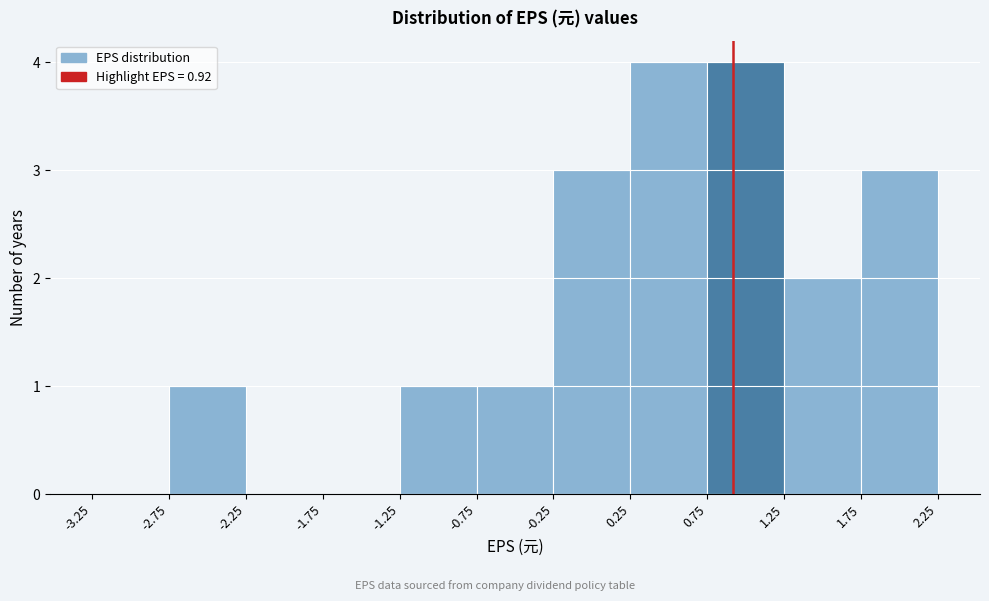

Reading left to right, transcribe this chart: for each bar, give the range it covers on the x-axis and its height. The values are not printed on the chart, so give them approximately, as read against the axis.

-3.25 to -2.75: 0
-2.75 to -2.25: 1
-2.25 to -1.75: 0
-1.75 to -1.25: 0
-1.25 to -0.75: 1
-0.75 to -0.25: 1
-0.25 to 0.25: 3
0.25 to 0.75: 4
0.75 to 1.25: 4
1.25 to 1.75: 2
1.75 to 2.25: 3